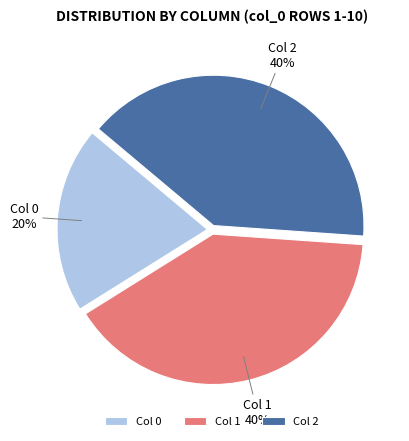

How many segments does this pie chart have?

3